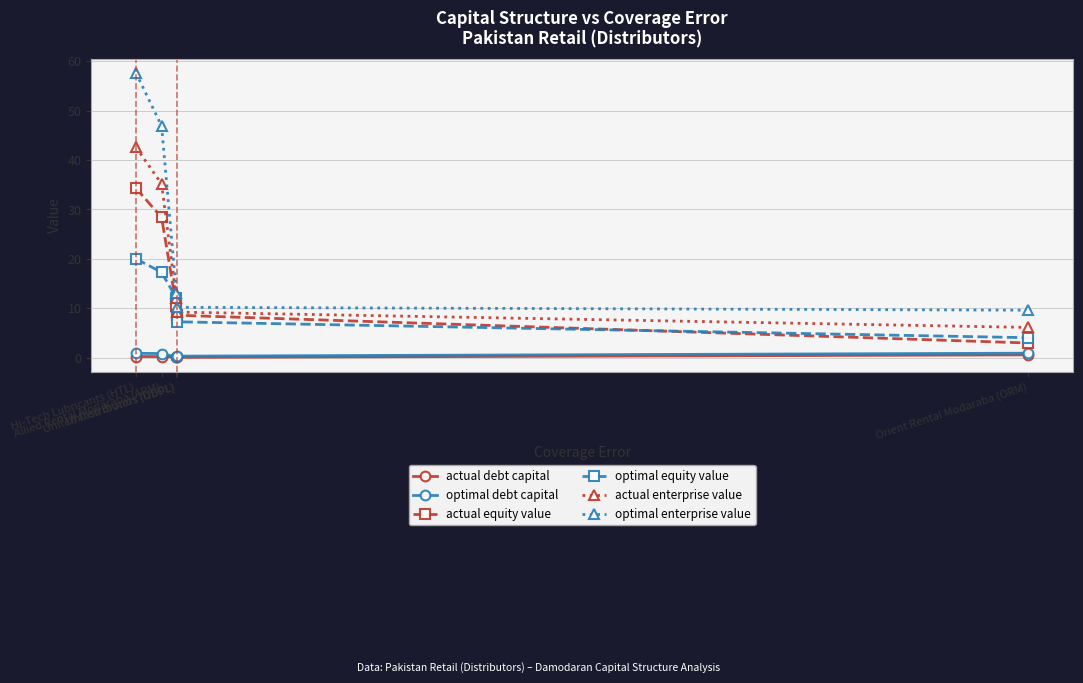

What position from the left is Orient Rental Modaraba (ORM)?

5